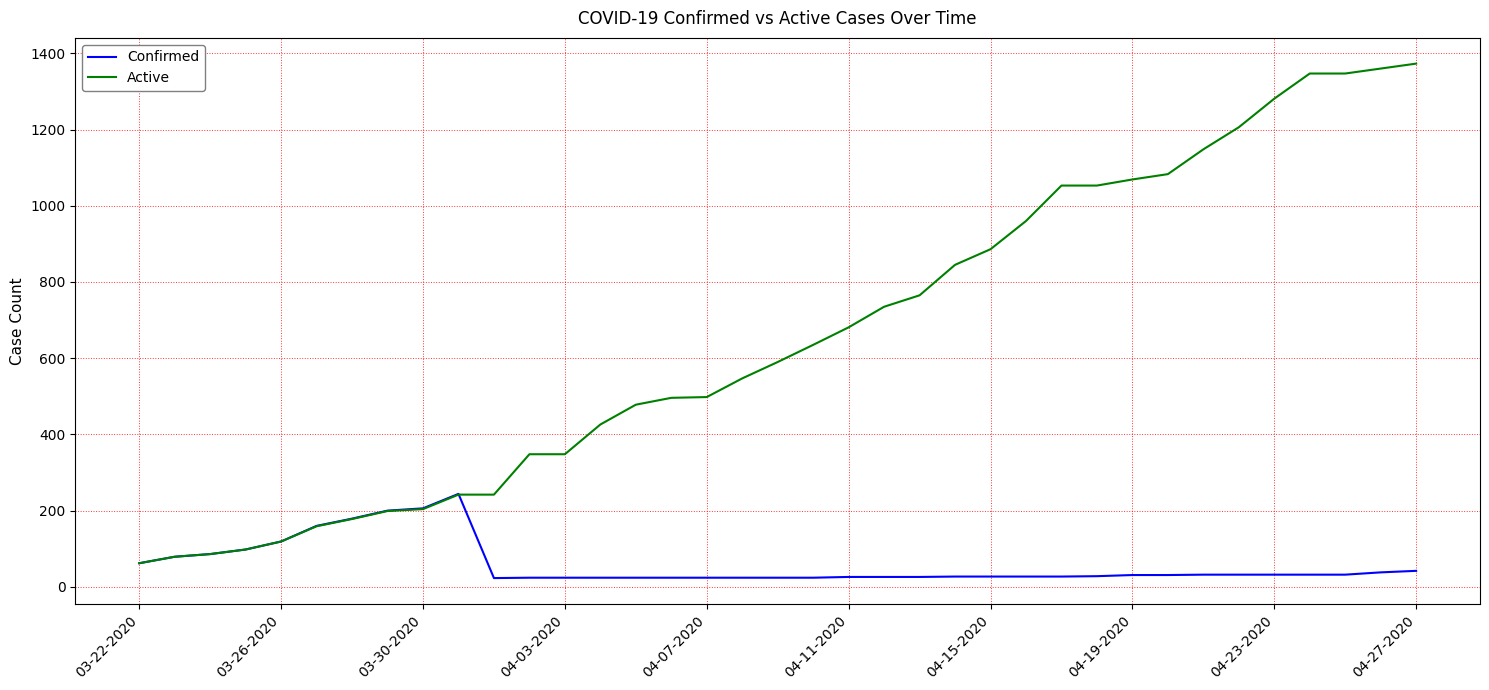

What is the average value of the Active series?

655